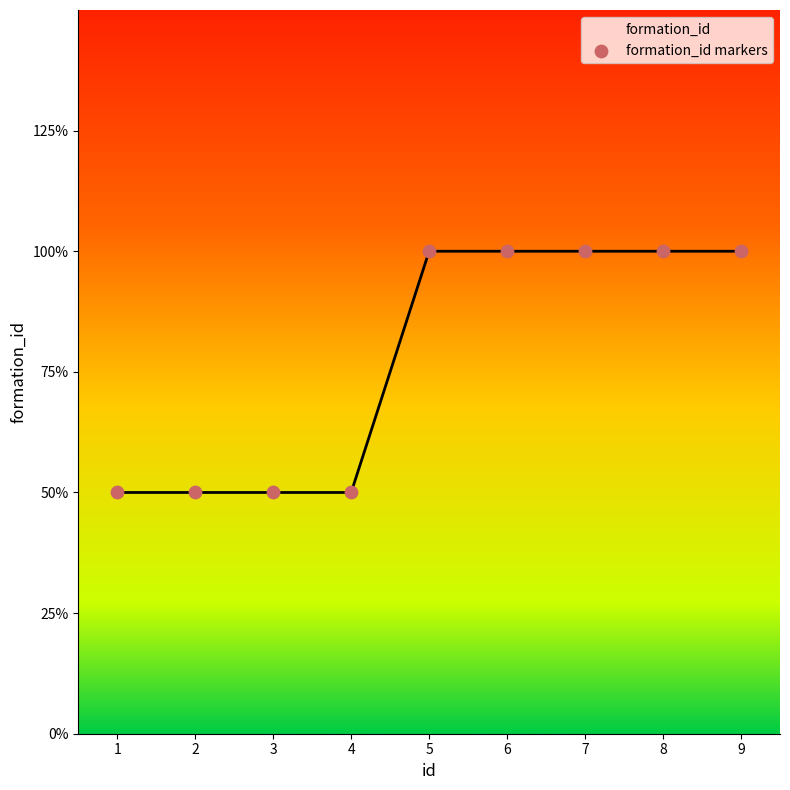

Which has a higher value, 8 or 3?

8